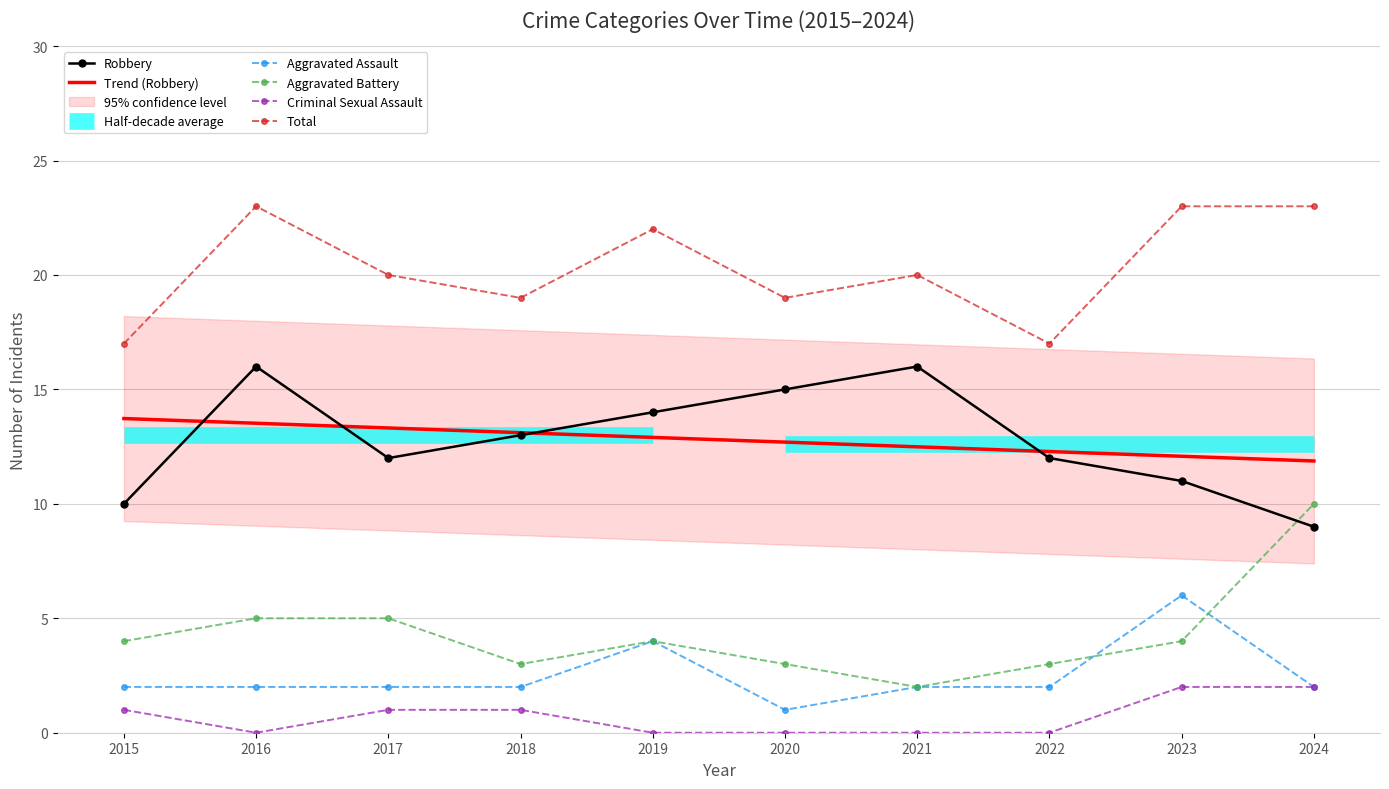

Which series changed the most between 2017 and 2022?

Total